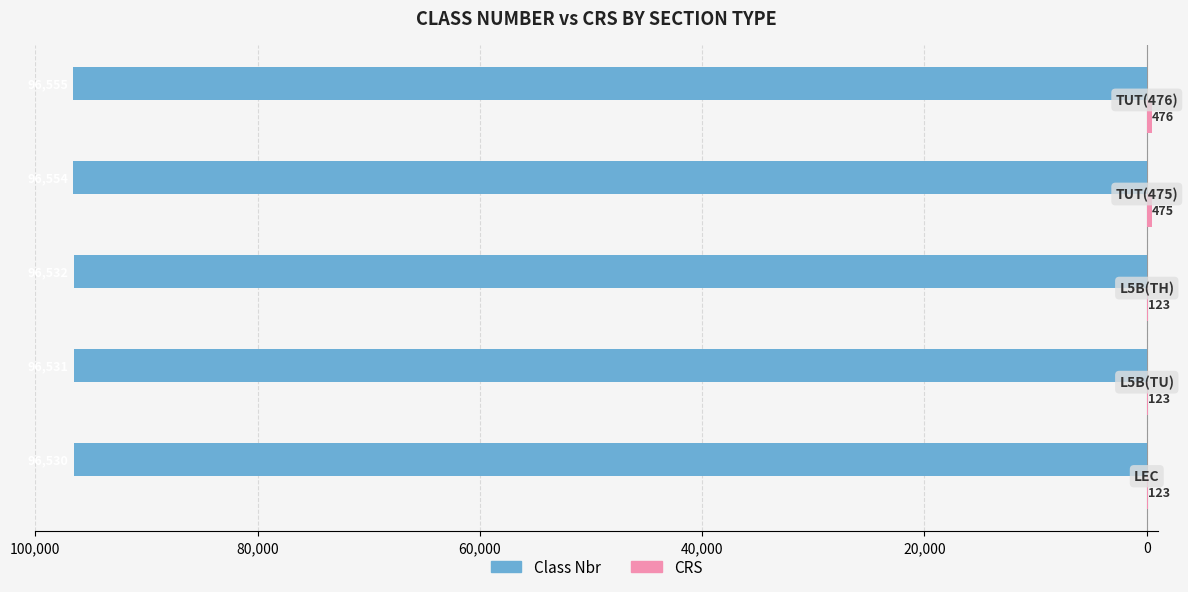

What is the value of the CRS bar at the 1st from the left?

123